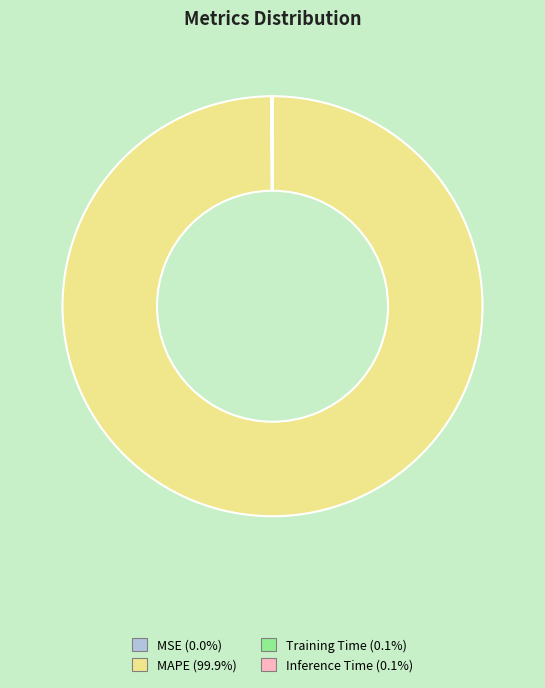

What is the largest slice in the pie chart?

MAPE